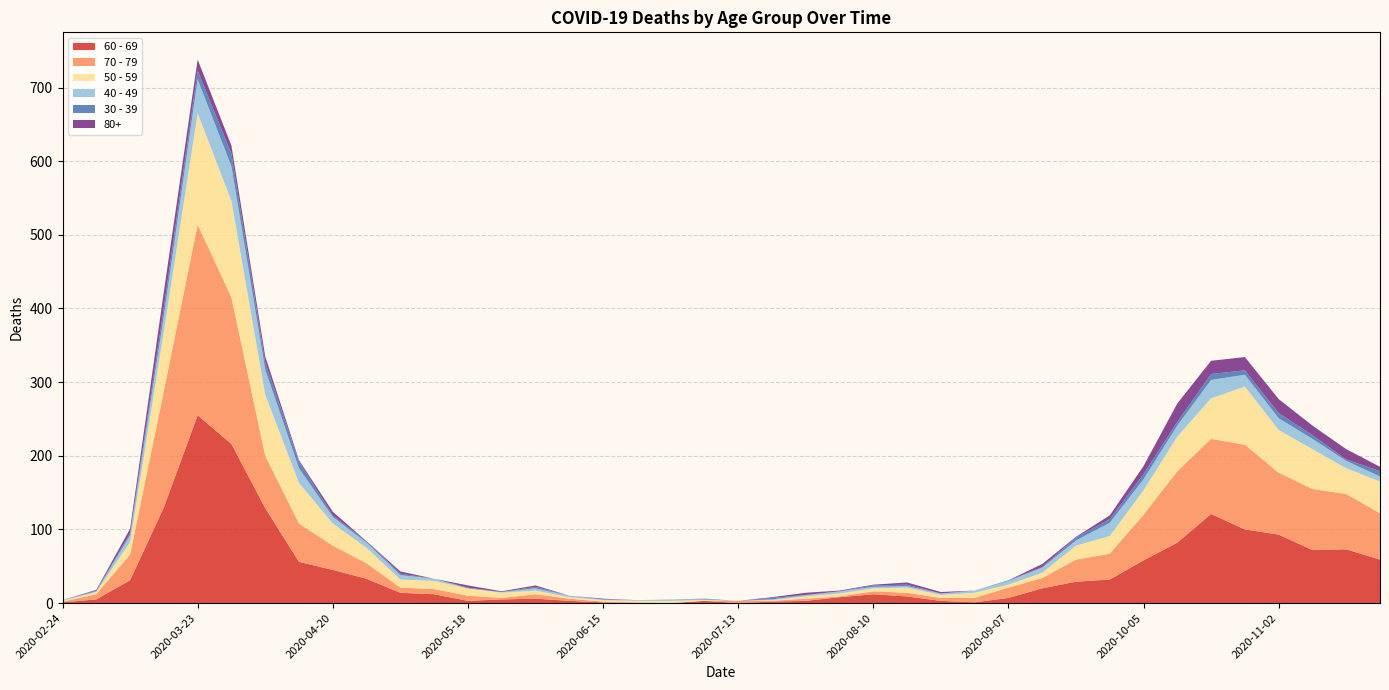

Reading left to right, extract all data points from this chart.

60 - 69: 2020-02-24=1	2020-03-02=5	2020-03-09=31	2020-03-16=130	2020-03-23=255	2020-03-30=216	2020-04-06=129	2020-04-13=56	2020-04-20=45	2020-04-27=33	2020-05-04=14	2020-05-11=12	2020-05-18=3	2020-05-25=5	2020-06-01=6	2020-06-08=3	2020-06-15=1	2020-06-22=0	2020-06-29=0	2020-07-06=3	2020-07-13=0	2020-07-20=2	2020-07-27=3	2020-08-03=8	2020-08-10=12	2020-08-17=9	2020-08-24=3	2020-08-31=1	2020-09-07=7	2020-09-14=20	2020-09-21=29	2020-09-28=32	2020-10-05=58	2020-10-12=82	2020-10-19=121	2020-10-26=100	2020-11-02=93	2020-11-09=72	2020-11-16=73	2020-11-23=59
70 - 79: 2020-02-24=1	2020-03-02=7	2020-03-09=35	2020-03-16=158	2020-03-23=259	2020-03-30=199	2020-04-06=71	2020-04-13=52	2020-04-20=33	2020-04-27=21	2020-05-04=7	2020-05-11=7	2020-05-18=7	2020-05-25=2	2020-06-01=6	2020-06-08=3	2020-06-15=1	2020-06-22=1	2020-06-29=0	2020-07-06=0	2020-07-13=3	2020-07-20=1	2020-07-27=3	2020-08-03=1	2020-08-10=4	2020-08-17=5	2020-08-24=4	2020-08-31=6	2020-09-07=14	2020-09-14=14	2020-09-21=30	2020-09-28=35	2020-10-05=62	2020-10-12=97	2020-10-19=102	2020-10-26=115	2020-11-02=84	2020-11-09=83	2020-11-16=75	2020-11-23=63
50 - 59: 2020-02-24=1	2020-03-02=3	2020-03-09=17	2020-03-16=81	2020-03-23=151	2020-03-30=131	2020-04-06=83	2020-04-13=55	2020-04-20=30	2020-04-27=21	2020-05-04=11	2020-05-11=11	2020-05-18=10	2020-05-25=7	2020-06-01=5	2020-06-08=2	2020-06-15=2	2020-06-22=2	2020-06-29=3	2020-07-06=1	2020-07-13=0	2020-07-20=1	2020-07-27=3	2020-08-03=4	2020-08-10=4	2020-08-17=7	2020-08-24=4	2020-08-31=7	2020-09-07=4	2020-09-14=7	2020-09-21=19	2020-09-28=24	2020-10-05=33	2020-10-12=47	2020-10-19=55	2020-10-26=79	2020-11-02=58	2020-11-09=54	2020-11-16=35	2020-11-23=43
40 - 49: 2020-02-24=1	2020-03-02=1	2020-03-09=9	2020-03-16=21	2020-03-23=46	2020-03-30=47	2020-04-06=34	2020-04-13=20	2020-04-20=9	2020-04-27=7	2020-05-04=6	2020-05-11=3	2020-05-18=0	2020-05-25=1	2020-06-01=3	2020-06-08=2	2020-06-15=1	2020-06-22=1	2020-06-29=2	2020-07-06=1	2020-07-13=0	2020-07-20=1	2020-07-27=2	2020-08-03=3	2020-08-10=2	2020-08-17=2	2020-08-24=2	2020-08-31=3	2020-09-07=5	2020-09-14=7	2020-09-21=7	2020-09-28=18	2020-10-05=15	2020-10-12=15	2020-10-19=25	2020-10-26=16	2020-11-02=16	2020-11-09=14	2020-11-16=10	2020-11-23=7
30 - 39: 2020-02-24=0	2020-03-02=1	2020-03-09=3	2020-03-16=12	2020-03-23=12	2020-03-30=17	2020-04-06=10	2020-04-13=9	2020-04-20=2	2020-04-27=2	2020-05-04=2	2020-05-11=0	2020-05-18=1	2020-05-25=0	2020-06-01=2	2020-06-08=0	2020-06-15=0	2020-06-22=0	2020-06-29=0	2020-07-06=1	2020-07-13=0	2020-07-20=2	2020-07-27=0	2020-08-03=0	2020-08-10=2	2020-08-17=2	2020-08-24=0	2020-08-31=0	2020-09-07=1	2020-09-14=1	2020-09-21=4	2020-09-28=5	2020-10-05=7	2020-10-12=5	2020-10-19=8	2020-10-26=6	2020-11-02=7	2020-11-09=5	2020-11-16=2	2020-11-23=7
80+: 2020-02-24=0	2020-03-02=1	2020-03-09=6	2020-03-16=21	2020-03-23=15	2020-03-30=11	2020-04-06=8	2020-04-13=2	2020-04-20=5	2020-04-27=0	2020-05-04=3	2020-05-11=0	2020-05-18=3	2020-05-25=1	2020-06-01=2	2020-06-08=0	2020-06-15=1	2020-06-22=0	2020-06-29=0	2020-07-06=0	2020-07-13=0	2020-07-20=1	2020-07-27=3	2020-08-03=1	2020-08-10=1	2020-08-17=3	2020-08-24=2	2020-08-31=0	2020-09-07=0	2020-09-14=4	2020-09-21=1	2020-09-28=5	2020-10-05=11	2020-10-12=25	2020-10-19=18	2020-10-26=18	2020-11-02=19	2020-11-09=13	2020-11-16=14	2020-11-23=6